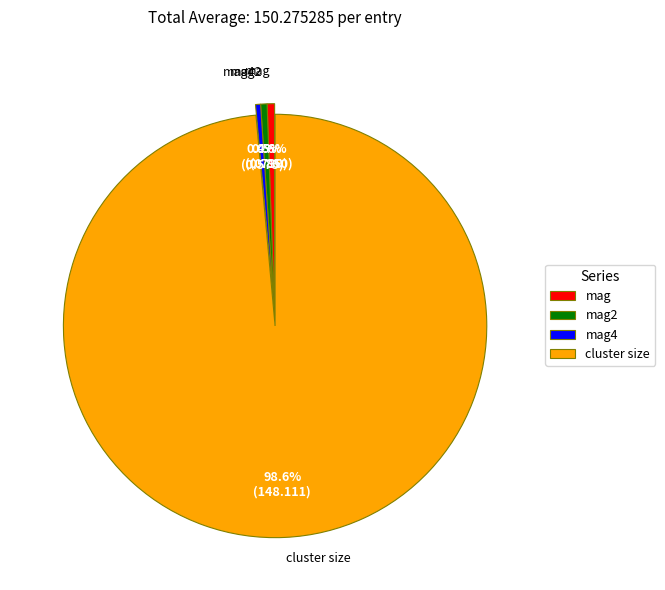

How much of the chart is everything except mag2?

99.5%